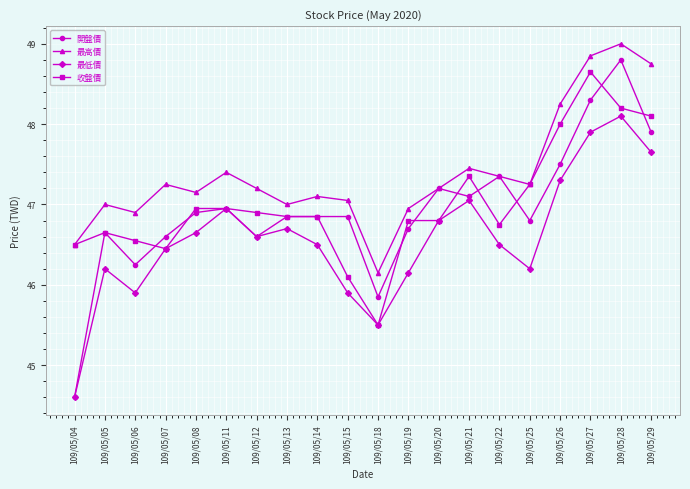

What is the smallest value displayed?

44.6